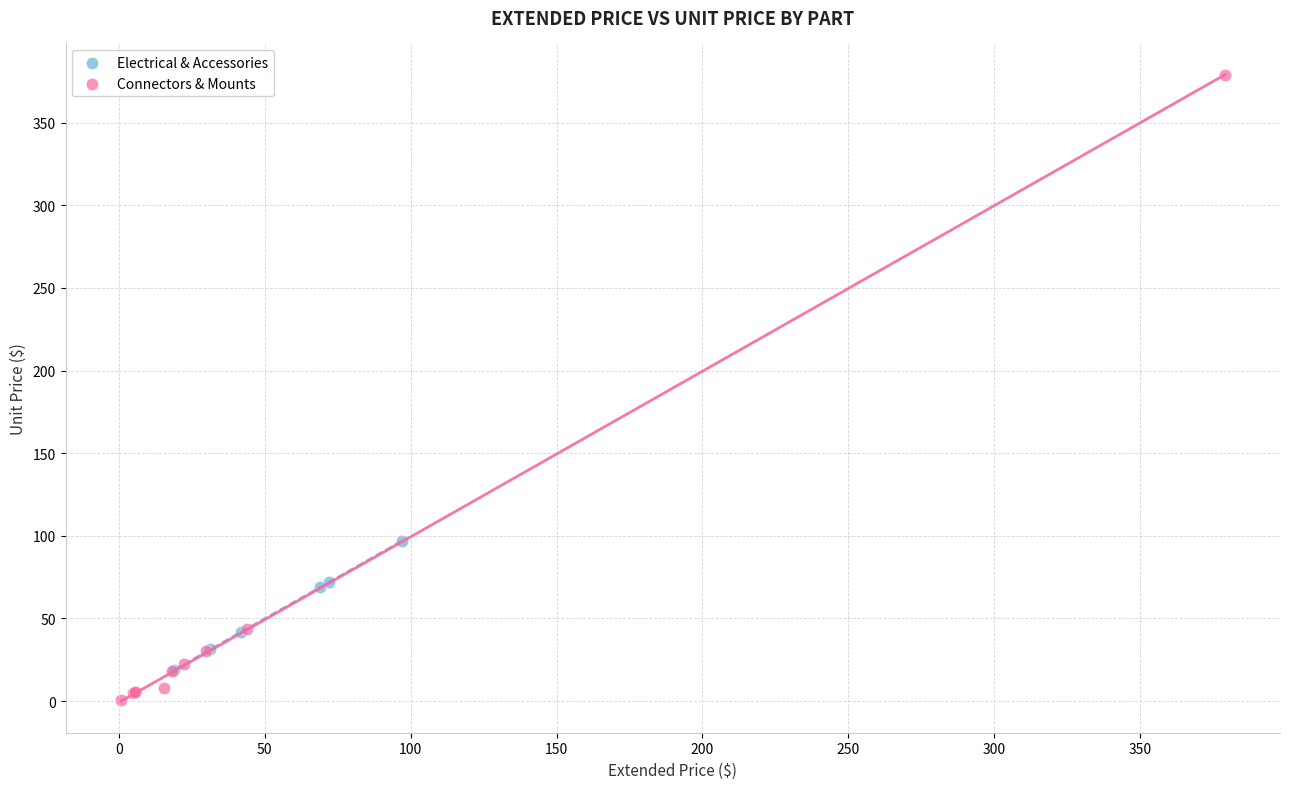

Which series contains the lowest Y value?

Connectors & Mounts